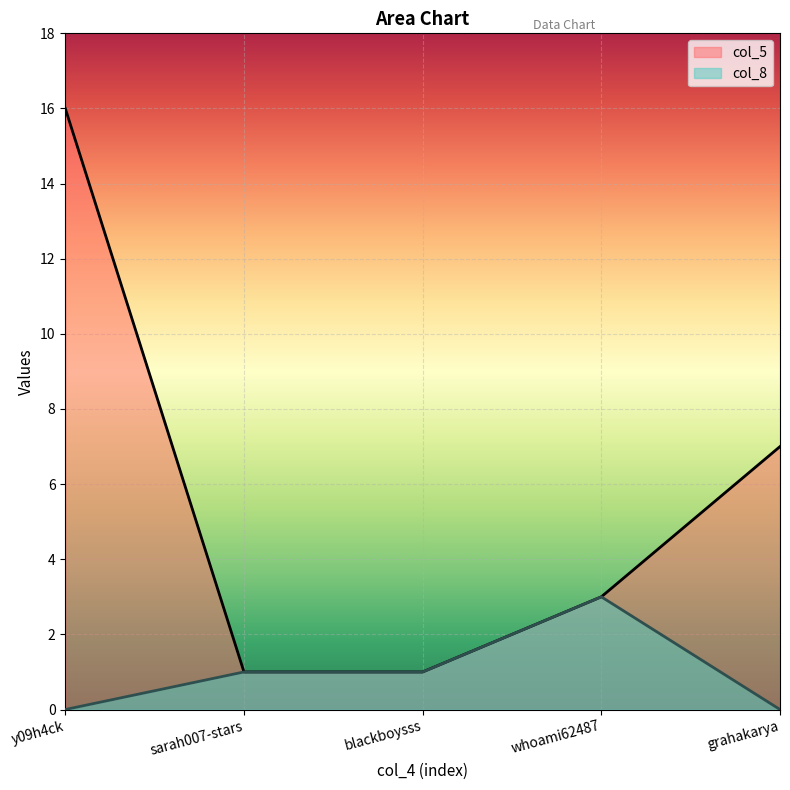

Between whoami62487 and sarah007-stars, which is larger?

whoami62487